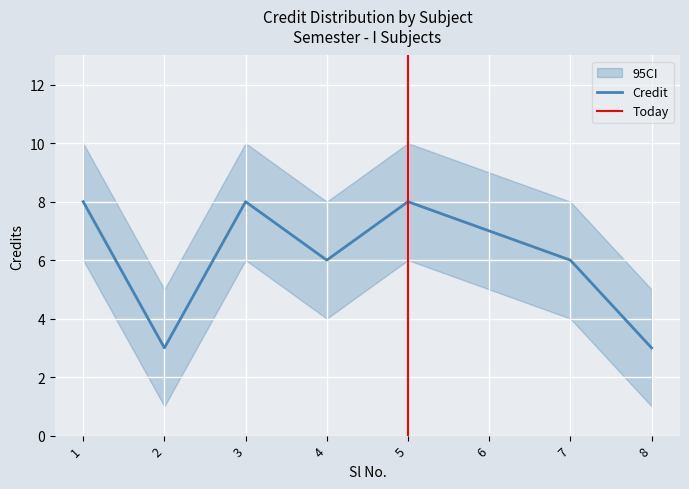

At which category is the sum across all series the highest?

1